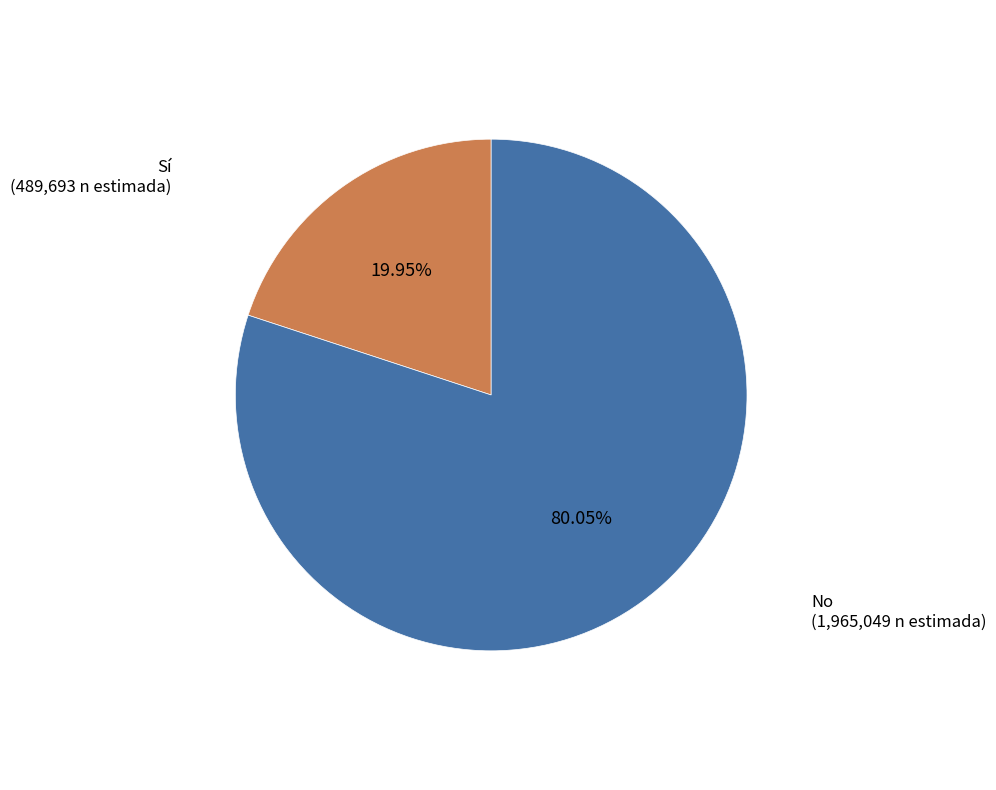

True or false: No accounts for 80% of the total.

True